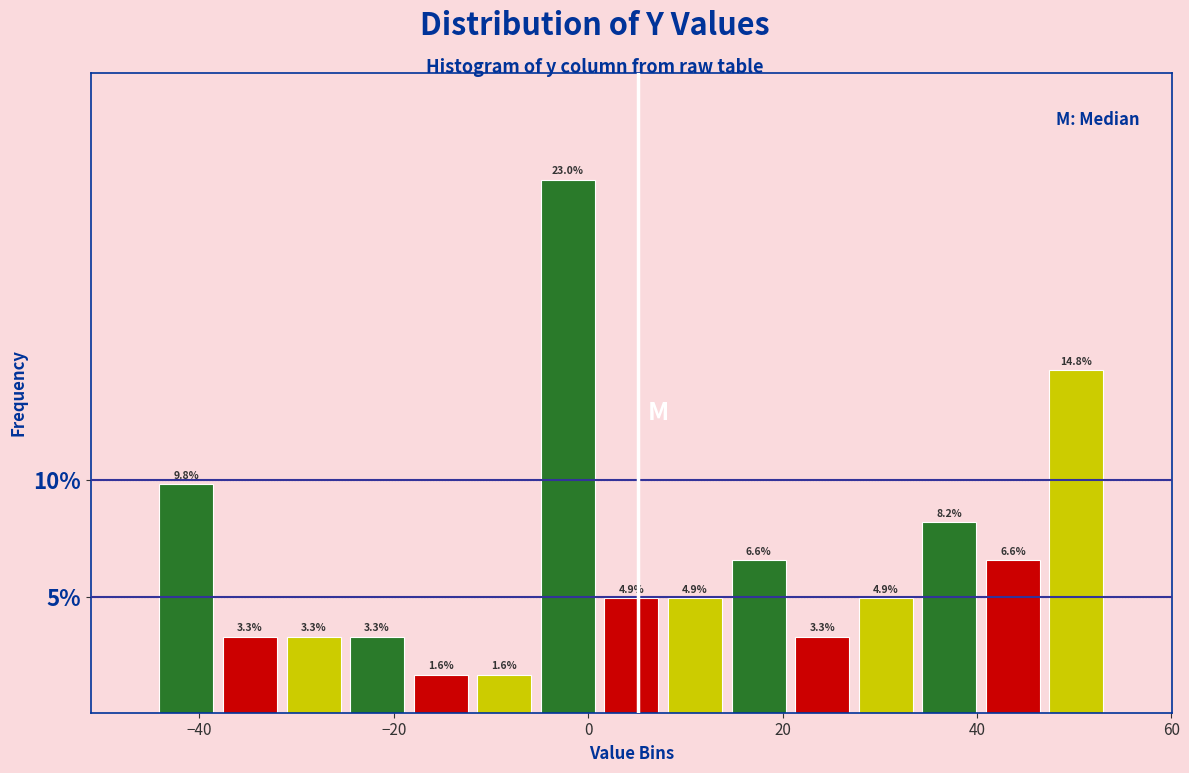

Read against the x-axis, roughly where is the centre of the tallest bar?

-2